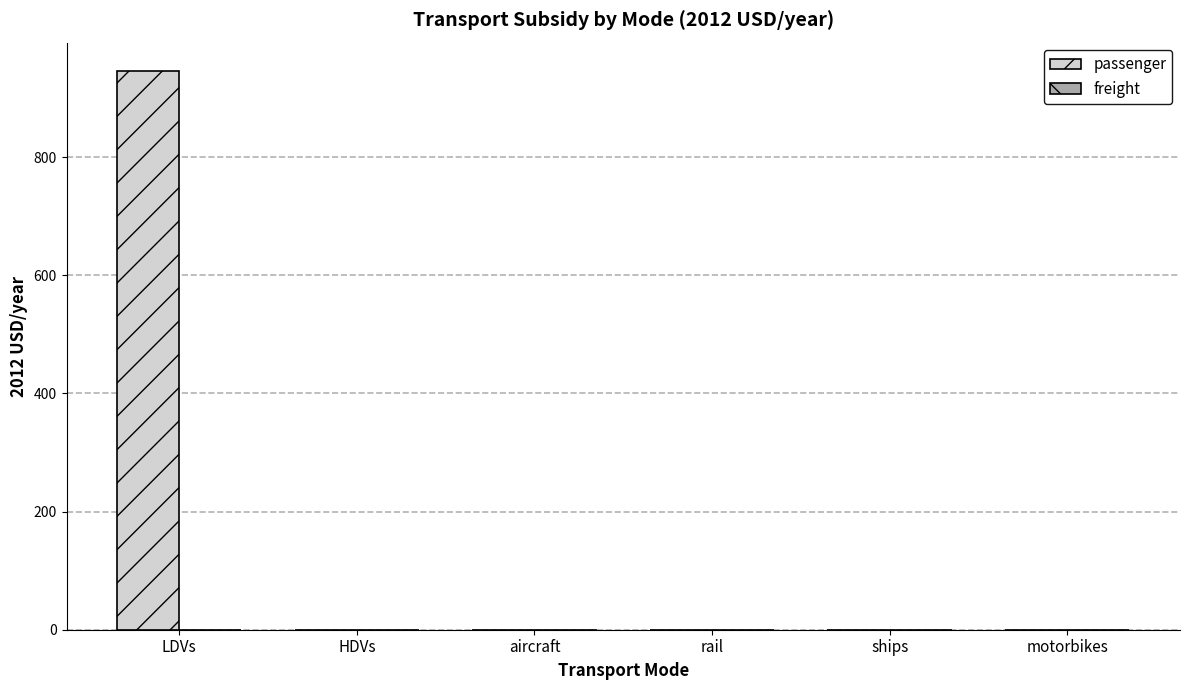

The chart shows a value of 946.7 at LDVs. True or false?

True